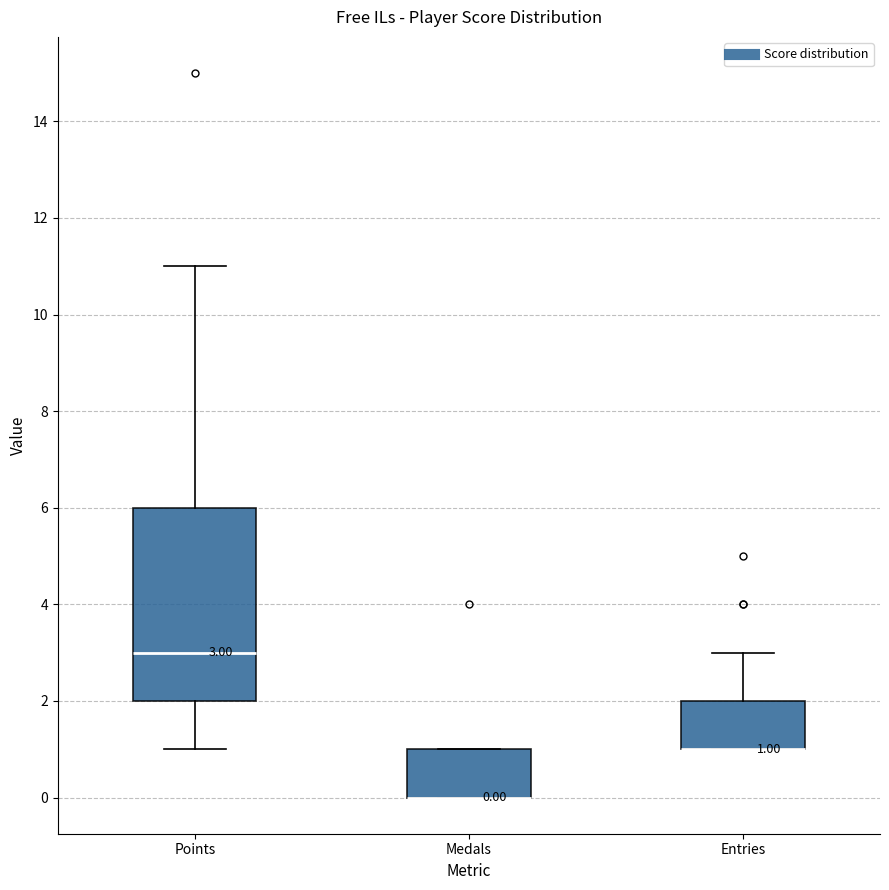

Comparing the boxes themselves (not the whiskers), which one is the tallest?

Points